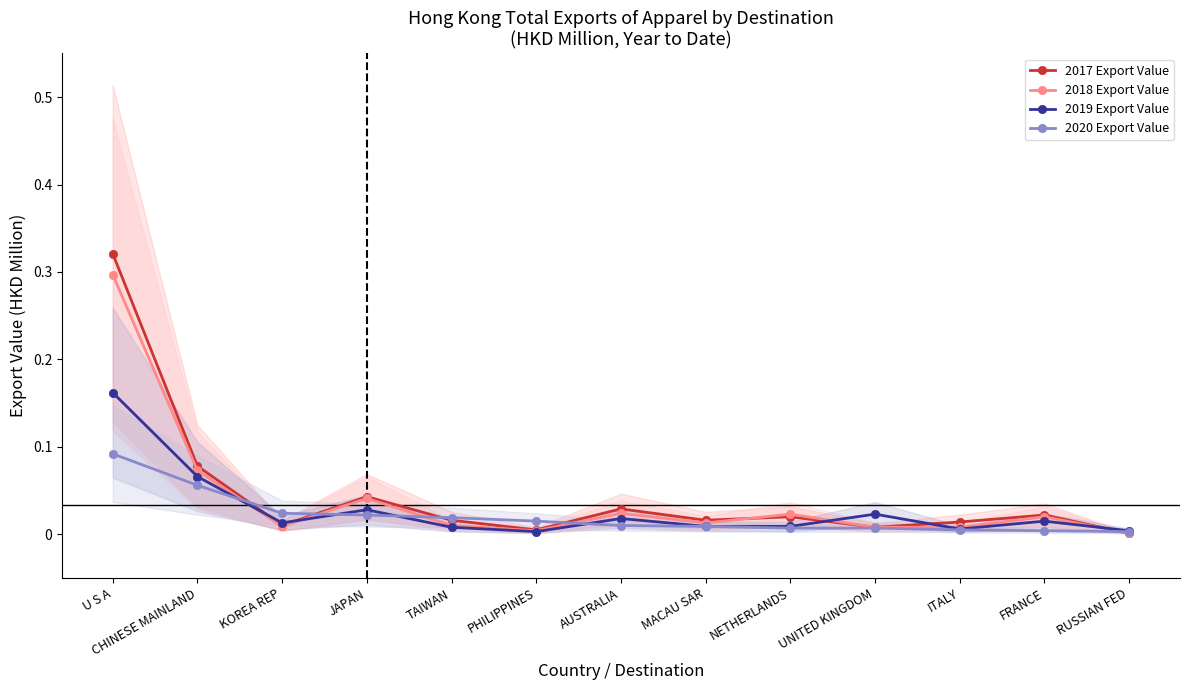

Which series has the widest spread of values?

2017 Export Value